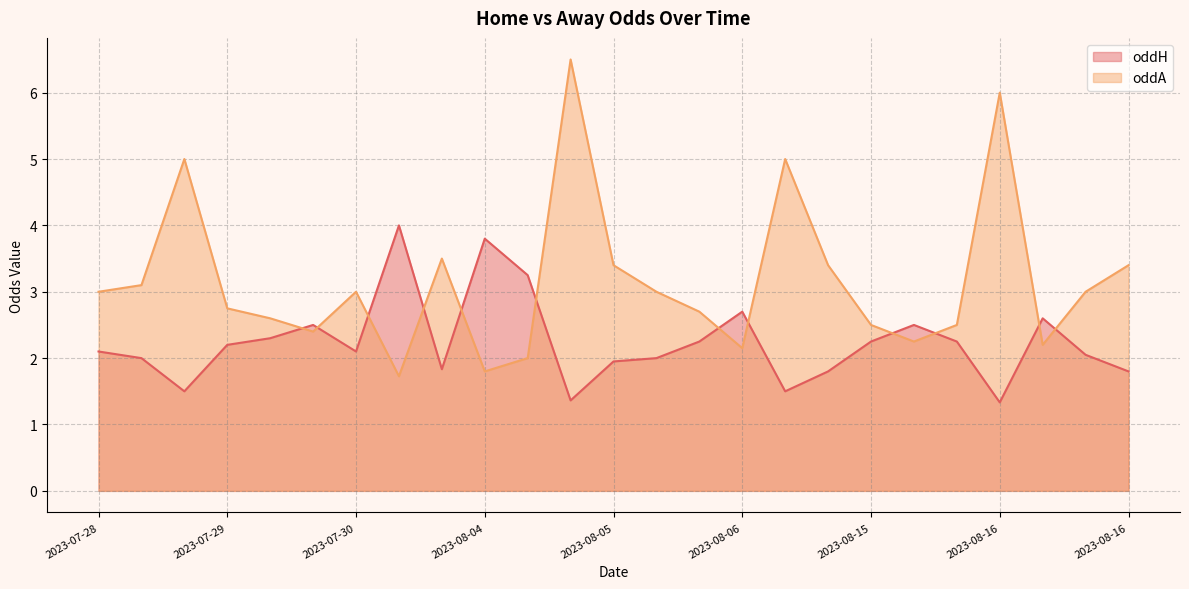

How many lines are shown in the chart?

2